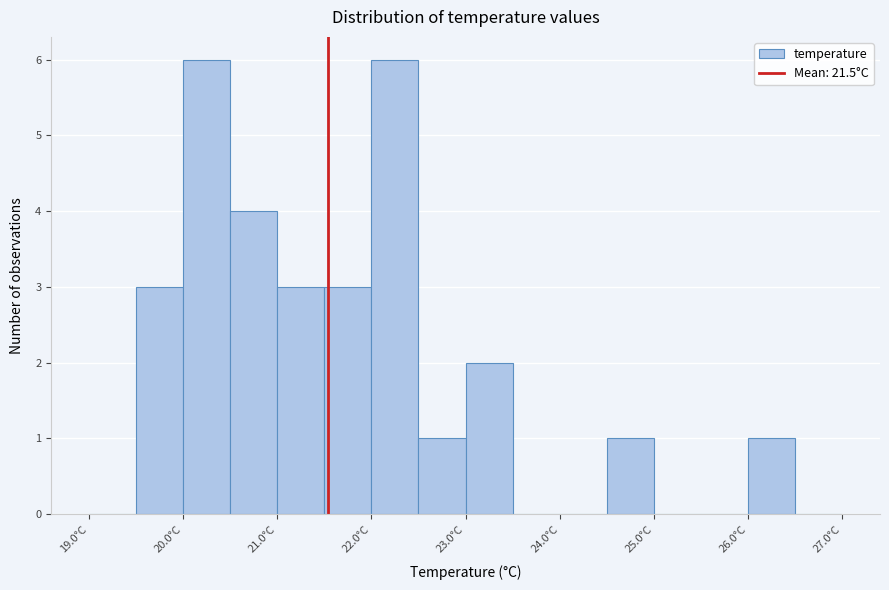

What is the height of the bar covering 21.0 to 21.5 on the x-axis? The values are not printed on the chart, so give them approximately, as read against the axis.

3